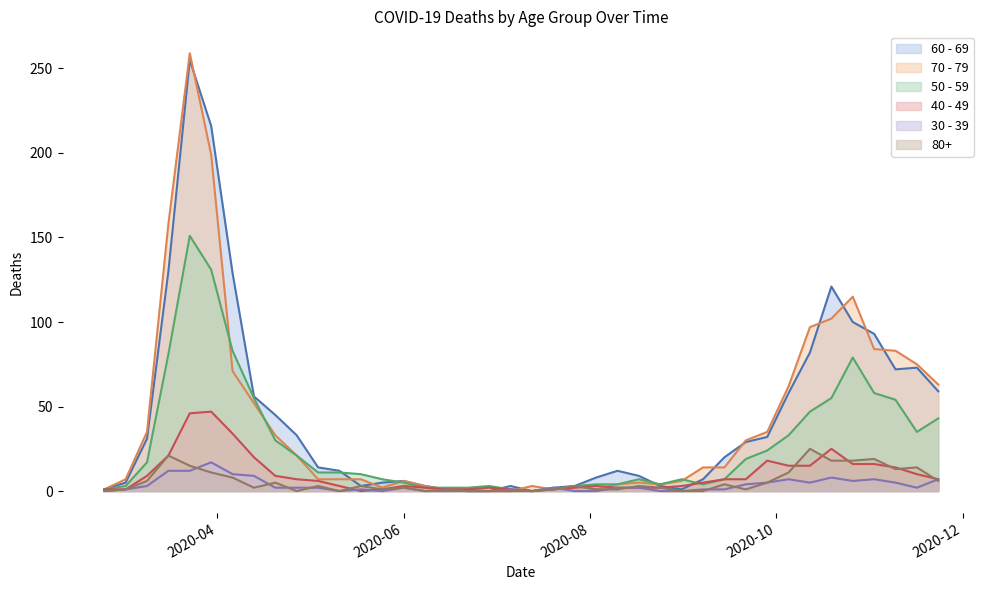

Is it true that 80+ equals 8 at 2020-04-06?

True